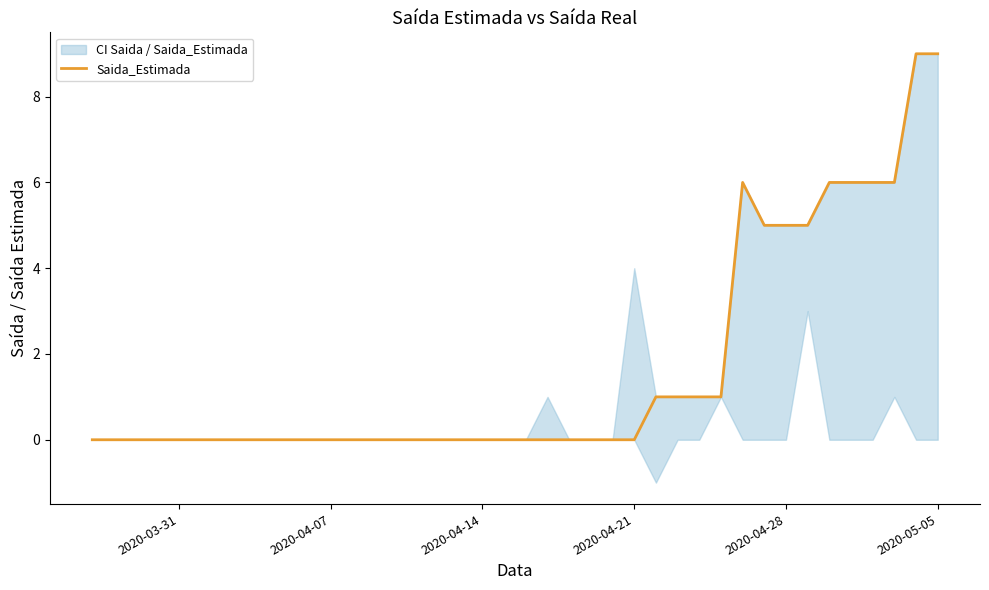

What is the difference between the maximum and minimum values?

9